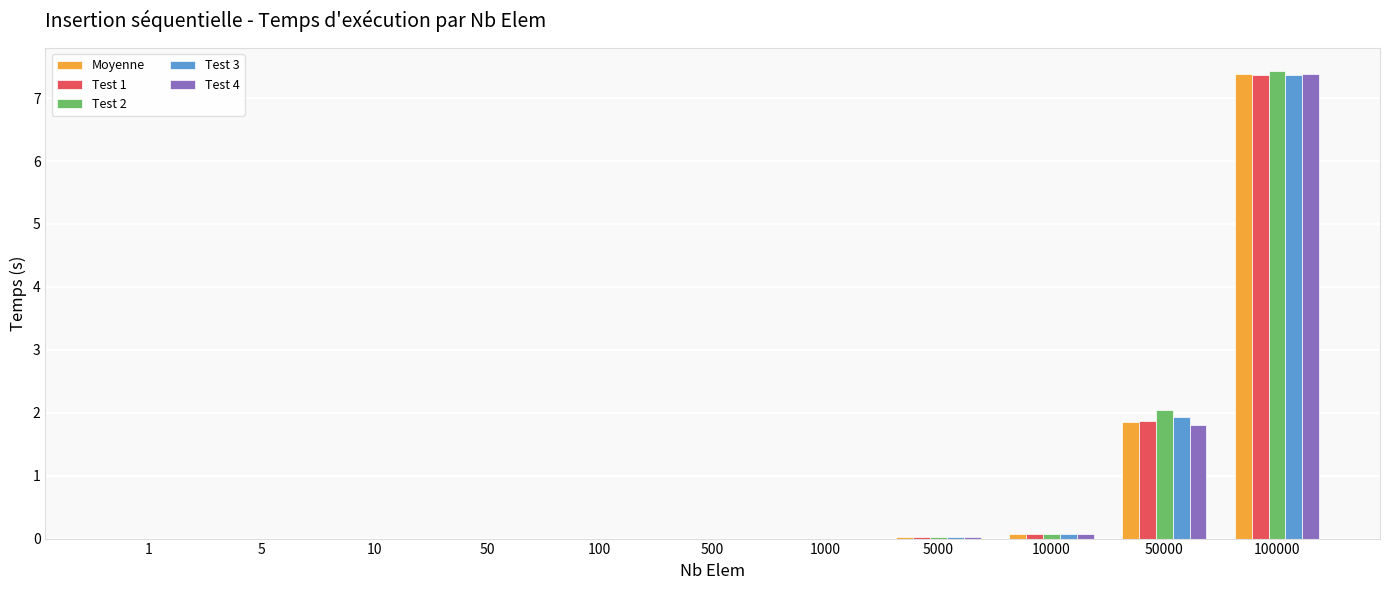

What is the sum of all Test 4 values?

9.3